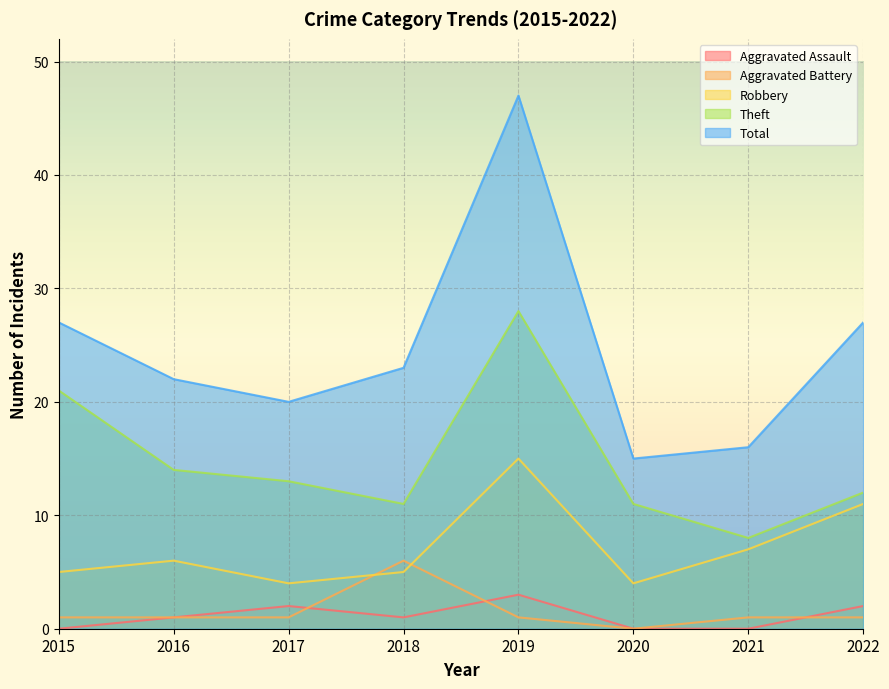

Reading right to left, list all the values displayed in this chart.

Aggravated Assault: 2	0	0	3	1	2	1	0
Aggravated Battery: 1	1	0	1	6	1	1	1
Robbery: 11	7	4	15	5	4	6	5
Theft: 12	8	11	28	11	13	14	21
Total: 27	16	15	47	23	20	22	27